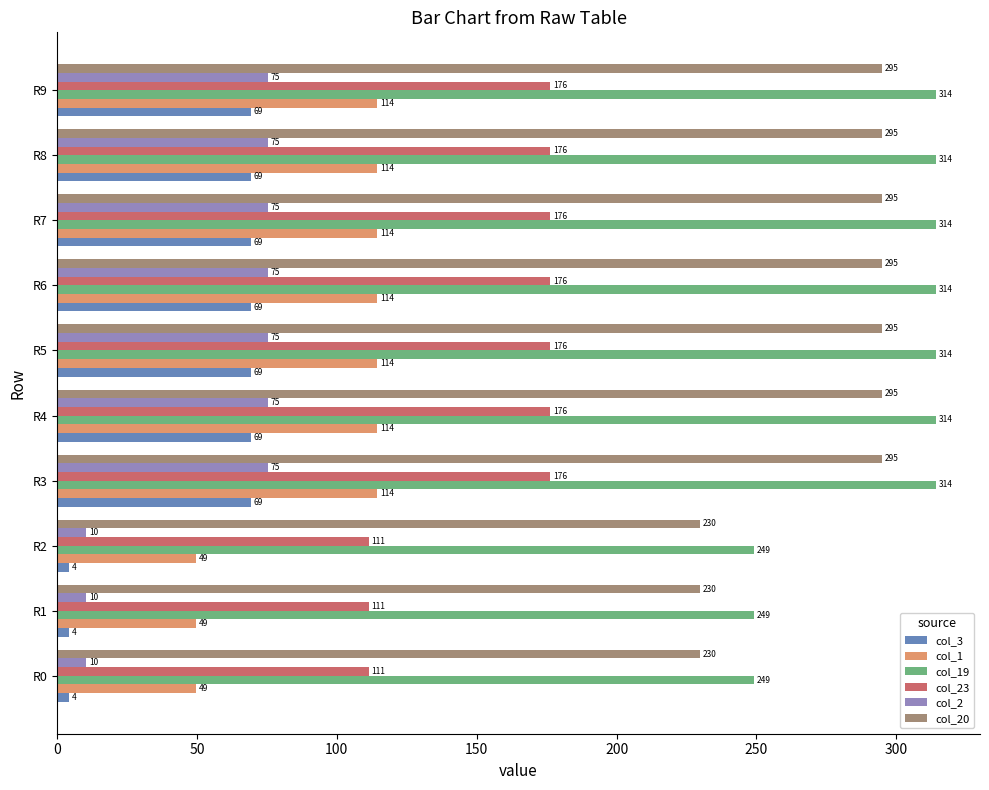

What is the maximum value shown in the chart?

314.2